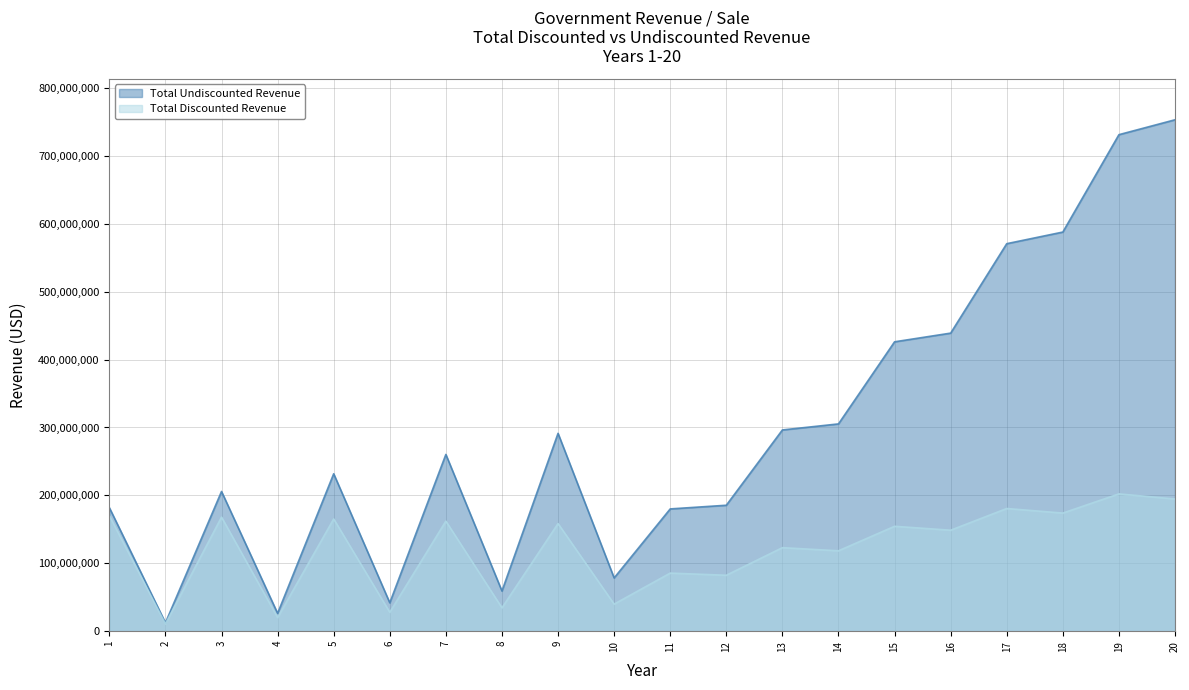

Reading left to right, list all the values displayed in this chart.

Total Discounted Revenue: 1=170045032.6	2=10813411.1	3=167978195.0	4=20040087.1	5=165299289.9	6=27854653.3	7=162109256.5	8=34414652.4	9=158497517.1	10=39862111.1	11=85552795.2	12=82354559.9	13=122995136.0	14=118397186.9	15=154482743.8	16=148707687.9	17=180687850.8	18=173933164.8	19=202216101.7	20=194656621.2
Total Undiscounted Revenue: 1=181948184.8	2=12380274.4	3=205780511.9	4=26268466.2	5=231840805.2	6=41802323.6	7=260312041.3	8=59130780.2	9=291391220.5	10=78414805.9	11=180075968.1	12=185478247.1	13=296399213.4	14=305291189.8	15=426222762.5	16=439009445.4	17=570759531.5	18=587882317.5	19=731320099.8	20=753259702.8